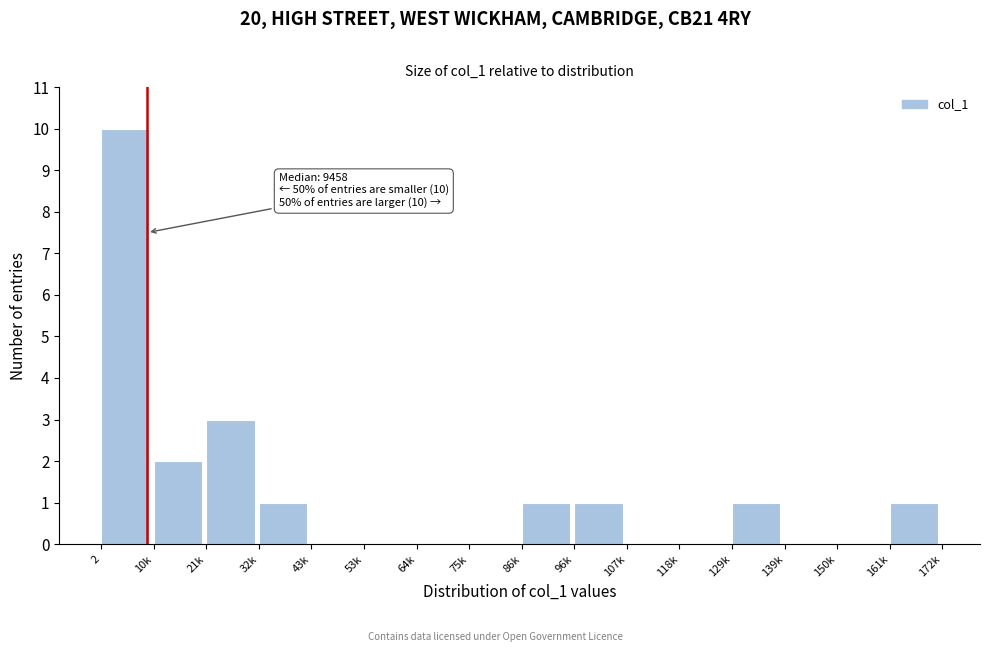

Reading left to right, what are all the values shown in this chart?

2=10	10k=2	21k=3	32k=1	43k=0	53k=0	64k=0	75k=0	86k=1	96k=1	107k=0	118k=0	129k=1	139k=0	150k=0	161k=1